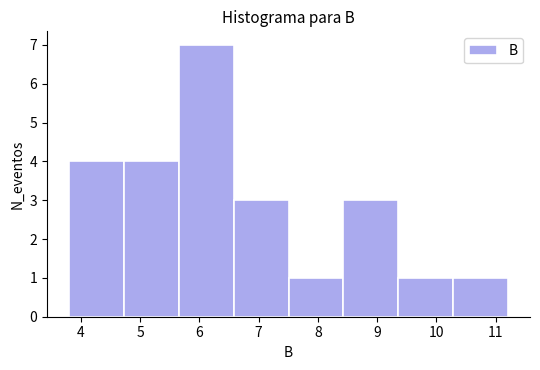

Reading left to right, list every bar in this chart as the range it spans on the x-axis followed by its height. Neither the bar edges nor the heights are printed on the chart, so give them approximately, as read against the axes.

3.8 to 4.7: 4
4.7 to 5.7: 4
5.7 to 6.6: 7
6.6 to 7.5: 3
7.5 to 8.4: 1
8.4 to 9.4: 3
9.4 to 10.3: 1
10.3 to 11.2: 1